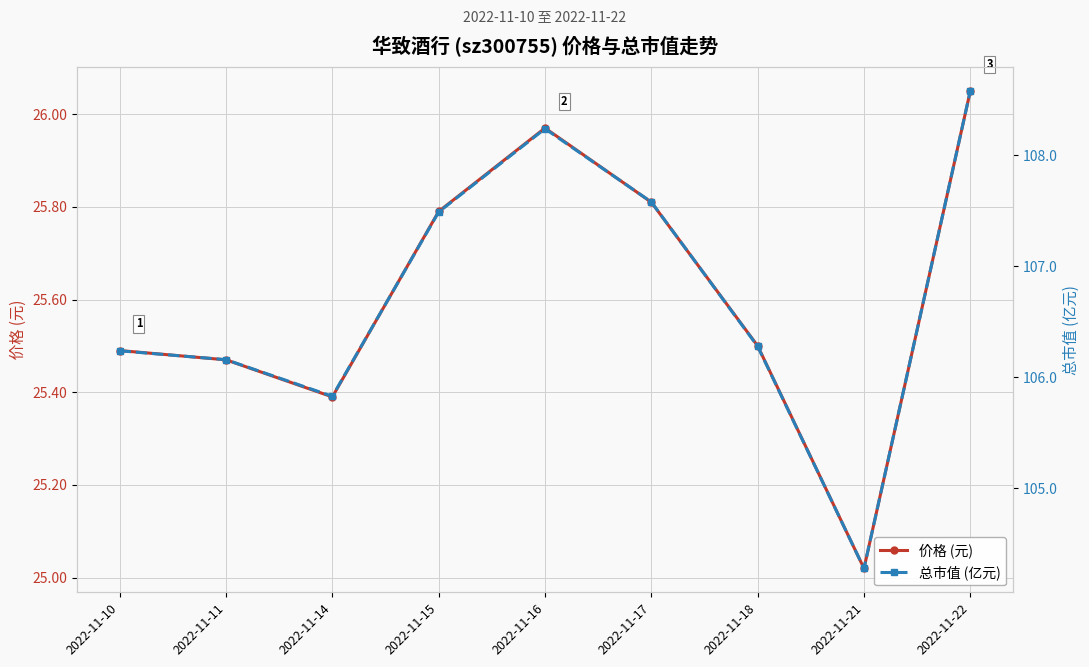

What value does the 价格 (元) series have at 2022-11-16?

26.0